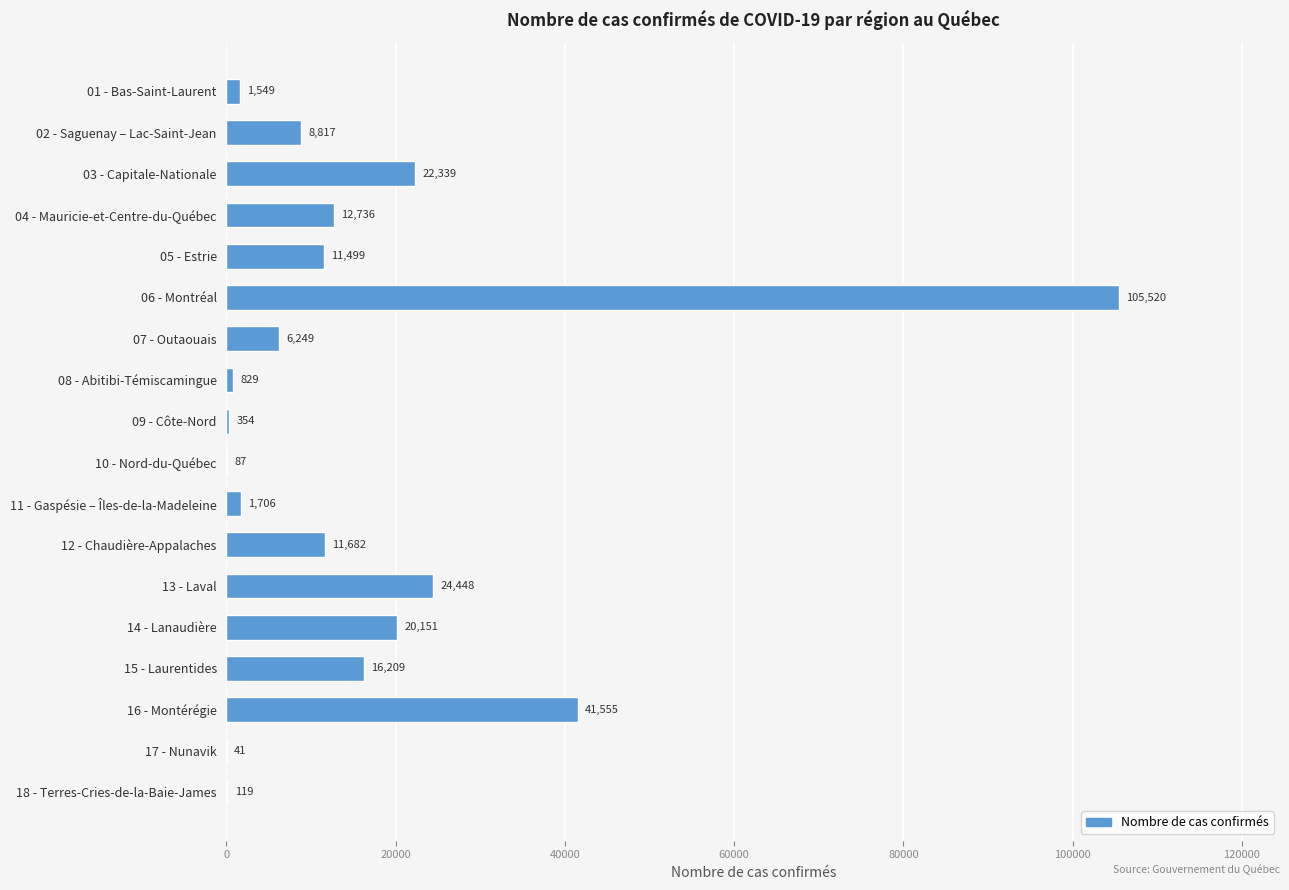

What is the greatest value displayed?

105520